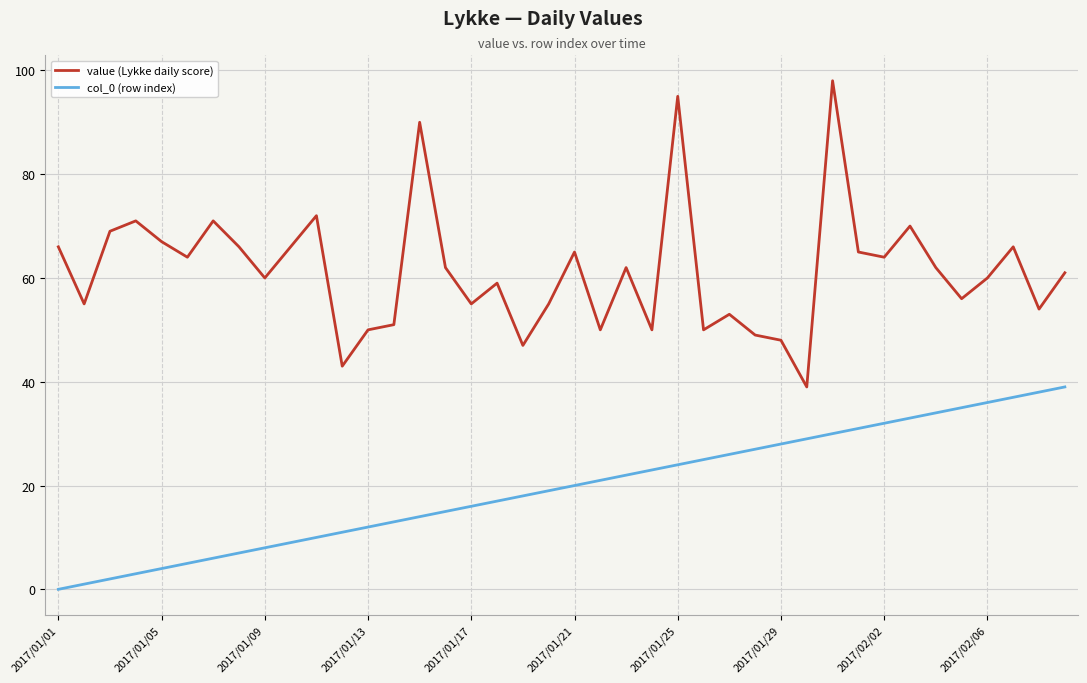

How many lines are shown in the chart?

2